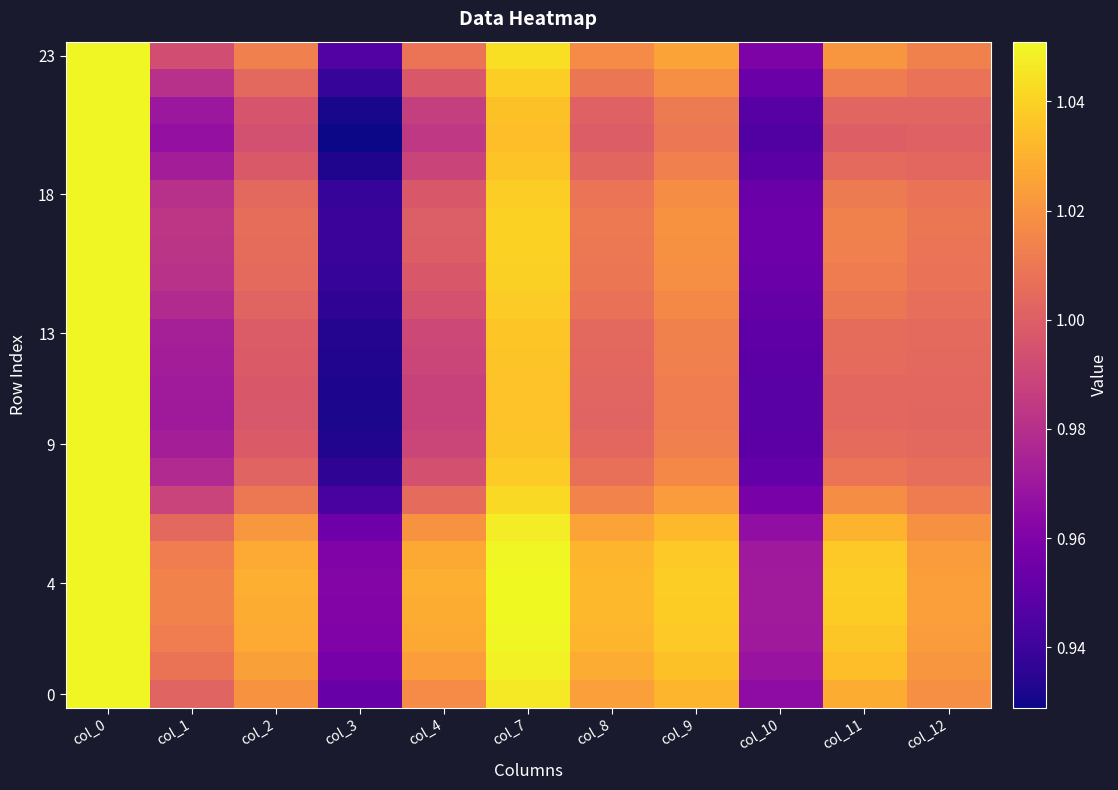

What is the total value across all series at col_9?

24.5